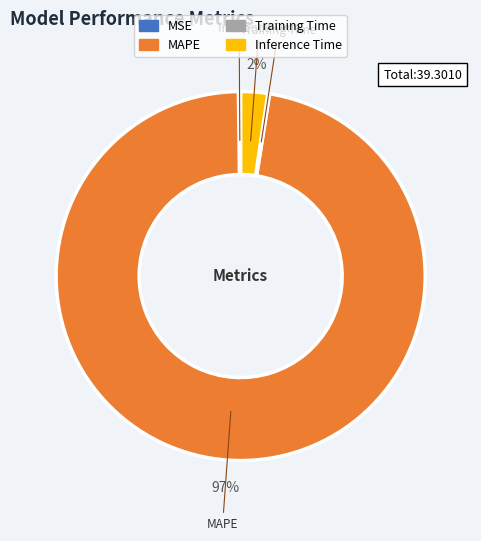

To the nearest percent, what is the average slice percentage?

25%